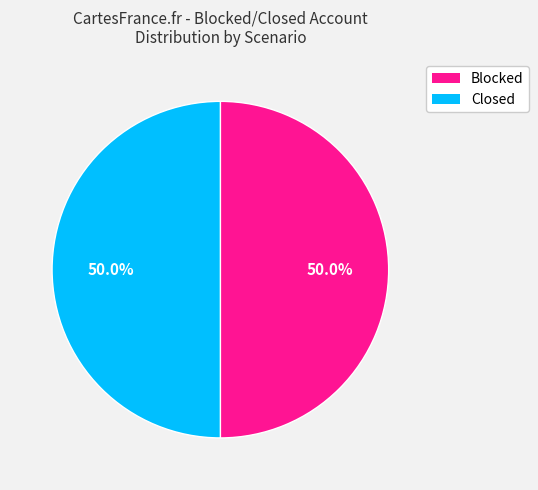

How many segments does this pie chart have?

2